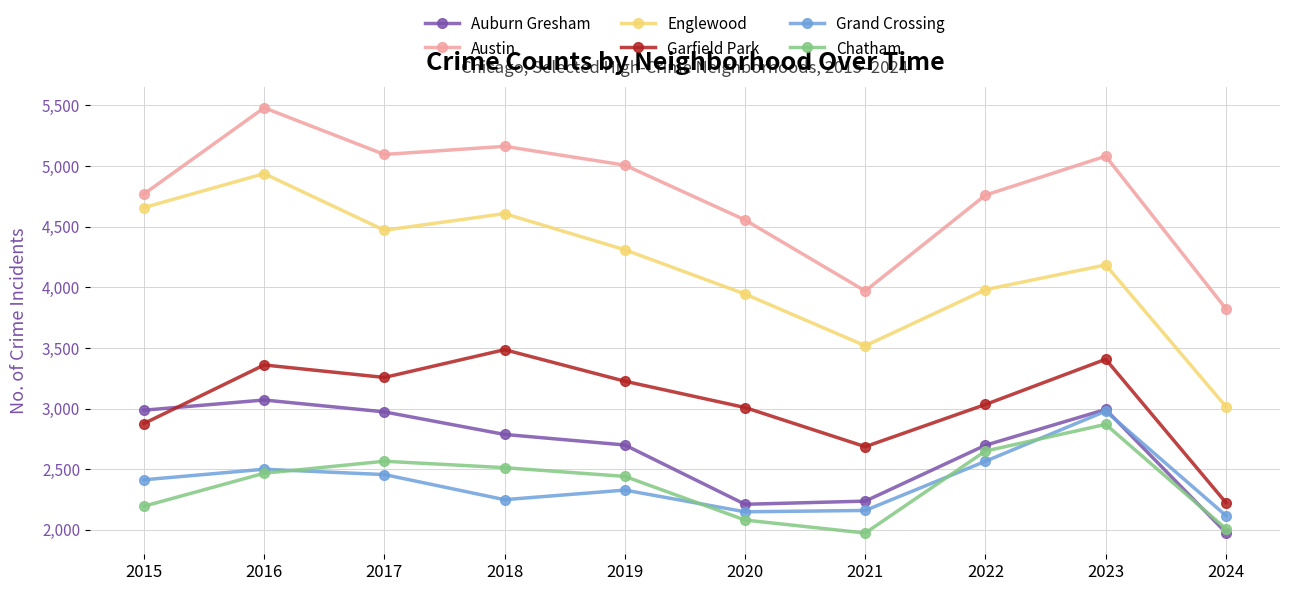

The value of Grand Crossing at 2016 is 4407. True or false?

False